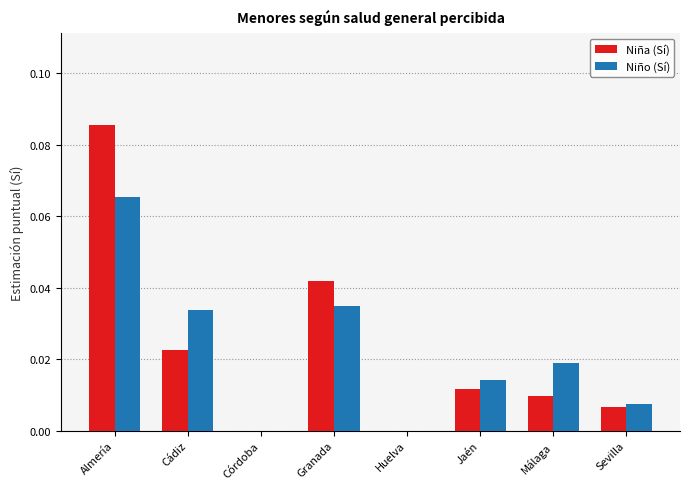

The value of Niña (Sí) at Córdoba is 0.0. True or false?

True